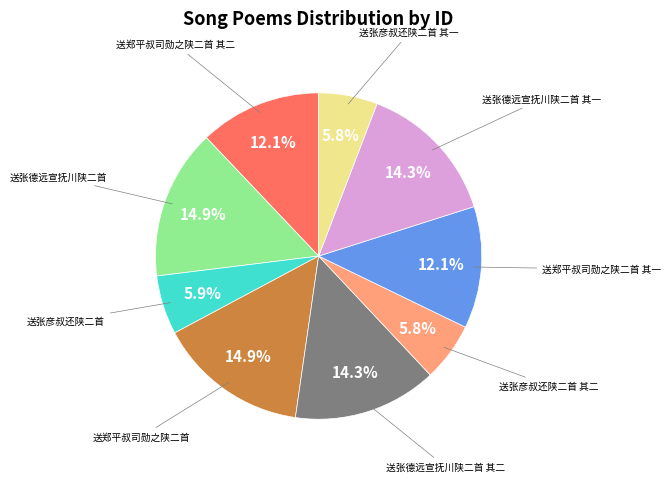

Is there a majority slice in this chart?

No